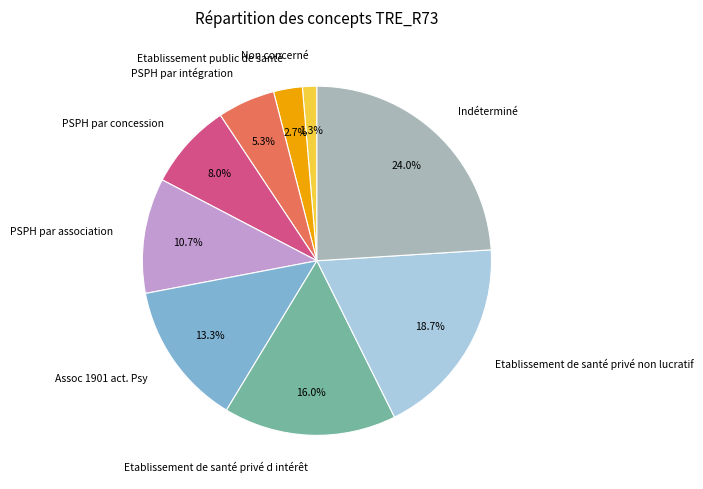

True or false: PSPH par concession accounts for 8% of the total.

True